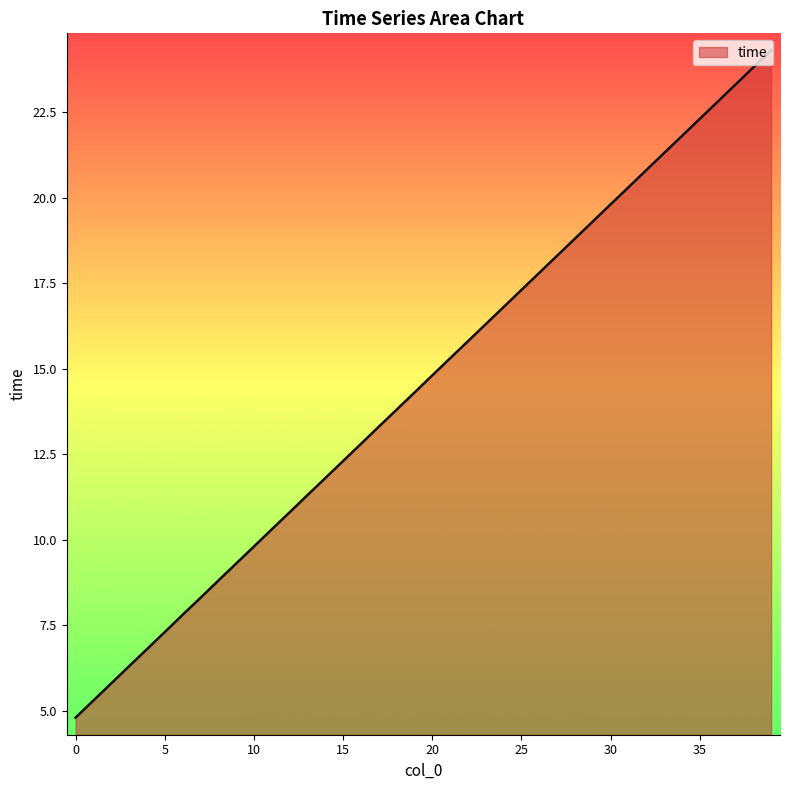

What is the smallest value displayed?

4.8